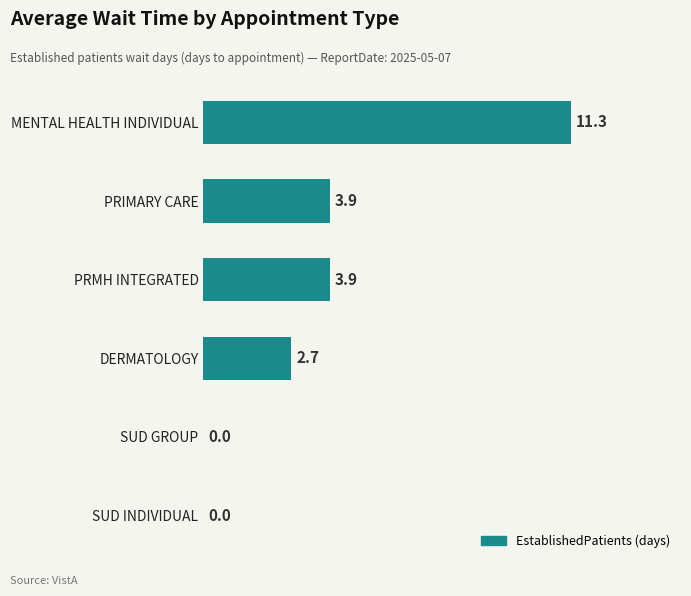

What is the change in value from PRMH INTEGRATED to DERMATOLOGY?

-1.2